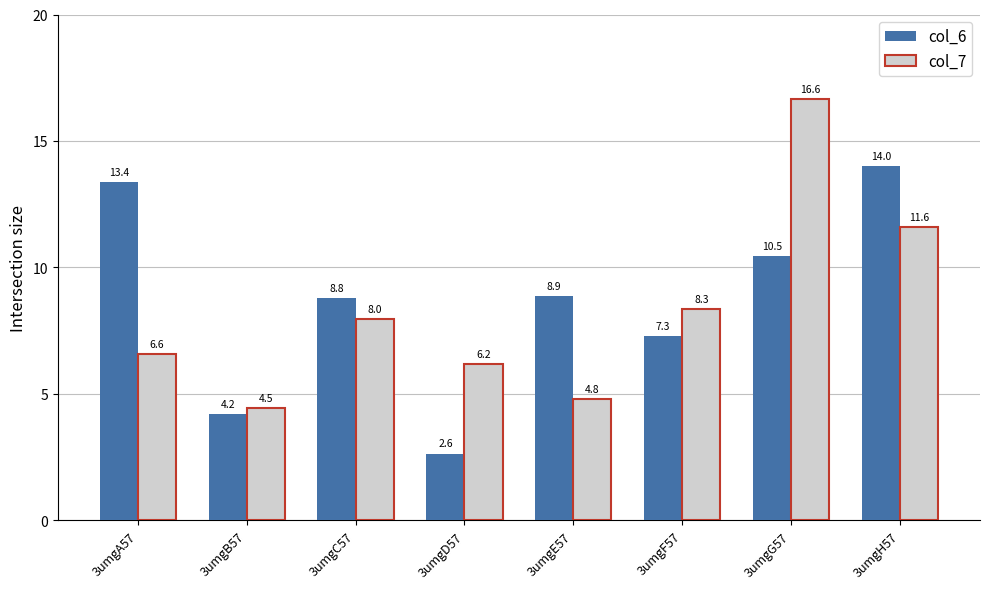

What is the label of the 4th bar from the right?

3umgE57